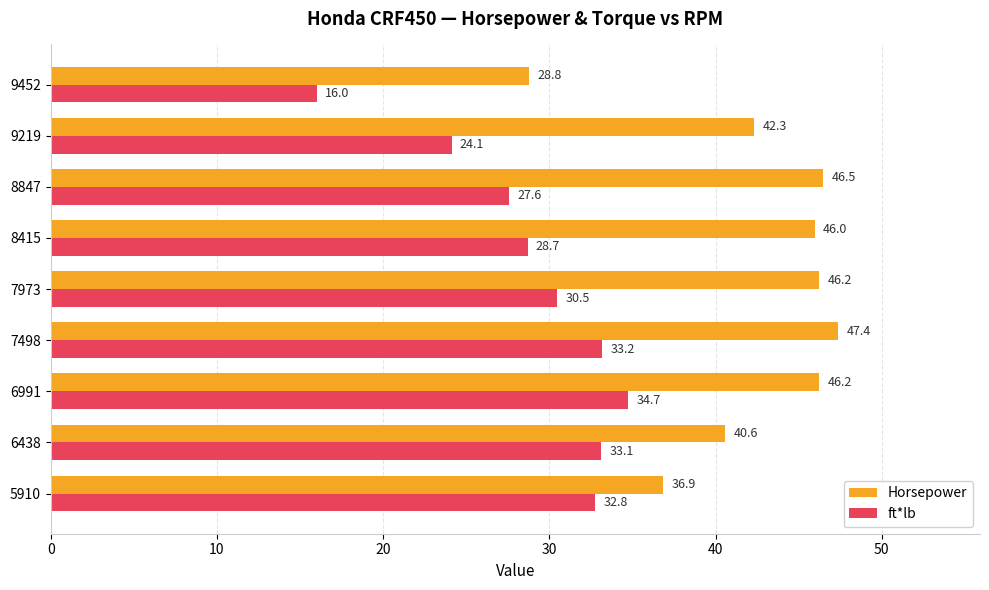

List the labels in order of ft*lb value, smallest first.

9452, 9219, 8847, 8415, 7973, 5910, 6438, 7498, 6991